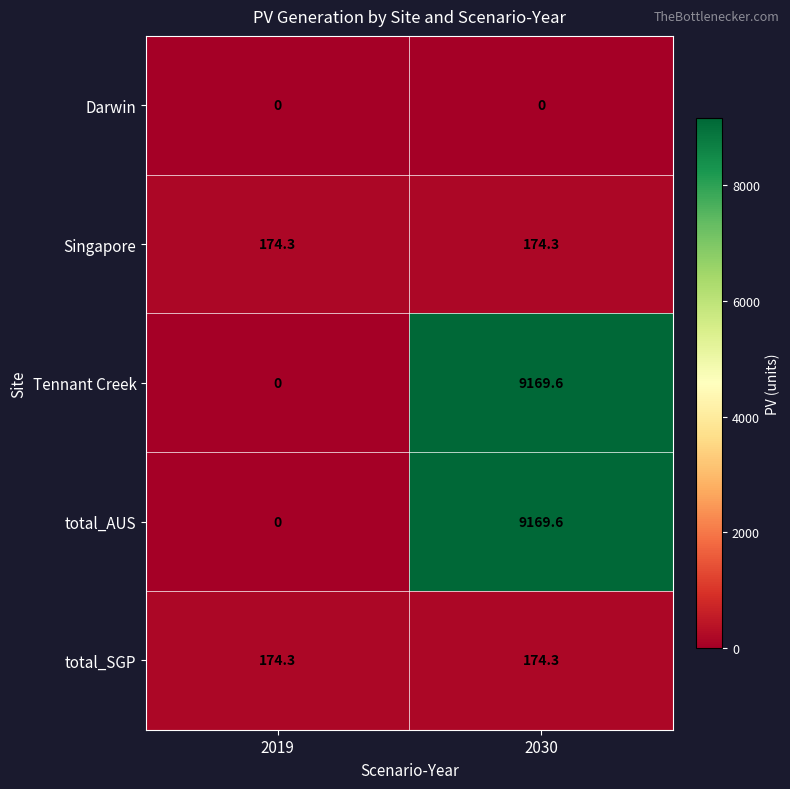

At which label does Tennant Creek reach its minimum?

2019